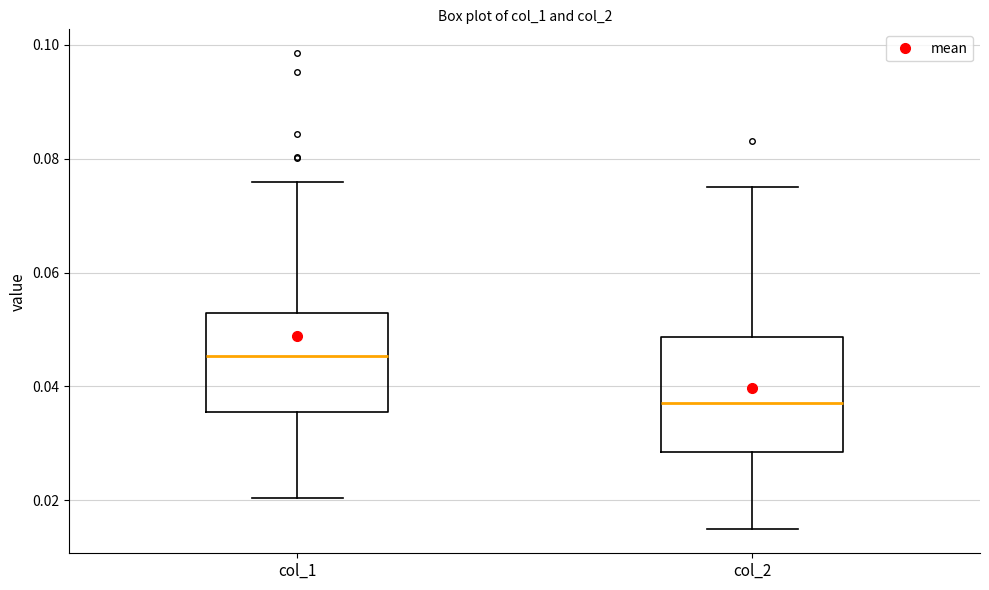

Comparing the boxes themselves (not the whiskers), which one is the tallest?

col_2